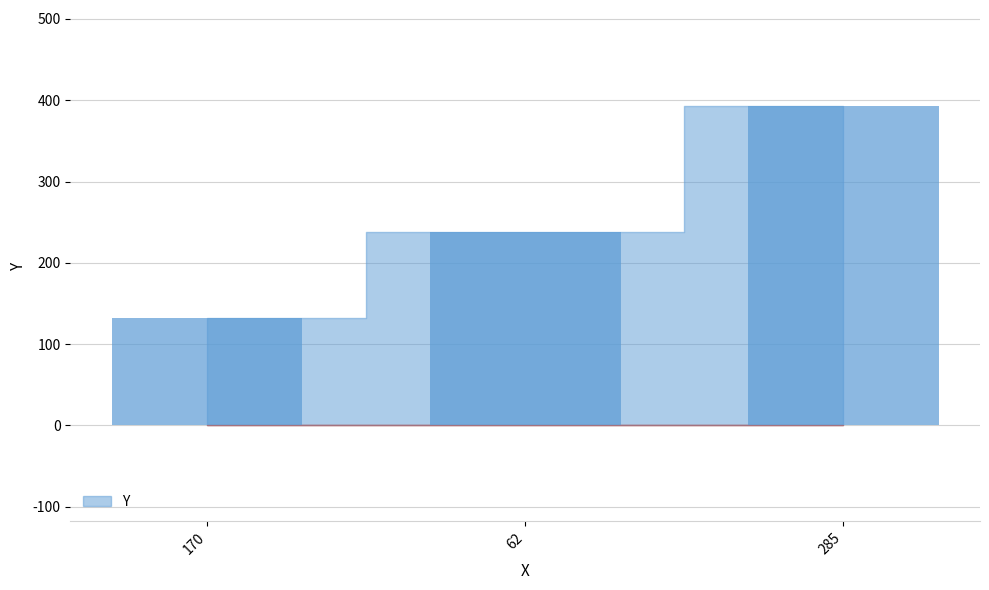

What is the minimum value shown in the chart?

132